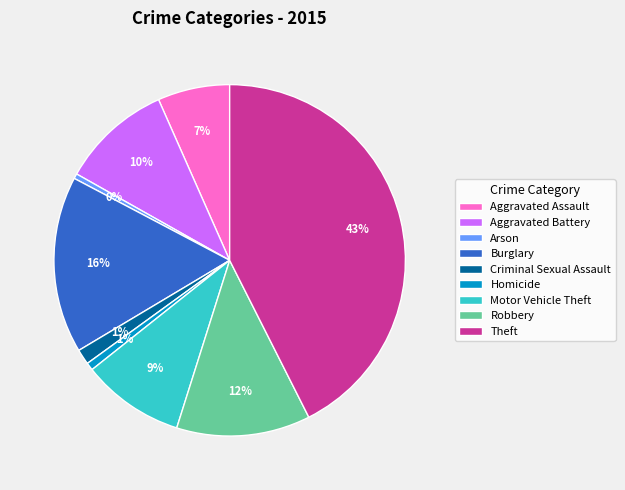

Count the number of slices in the pie.

9